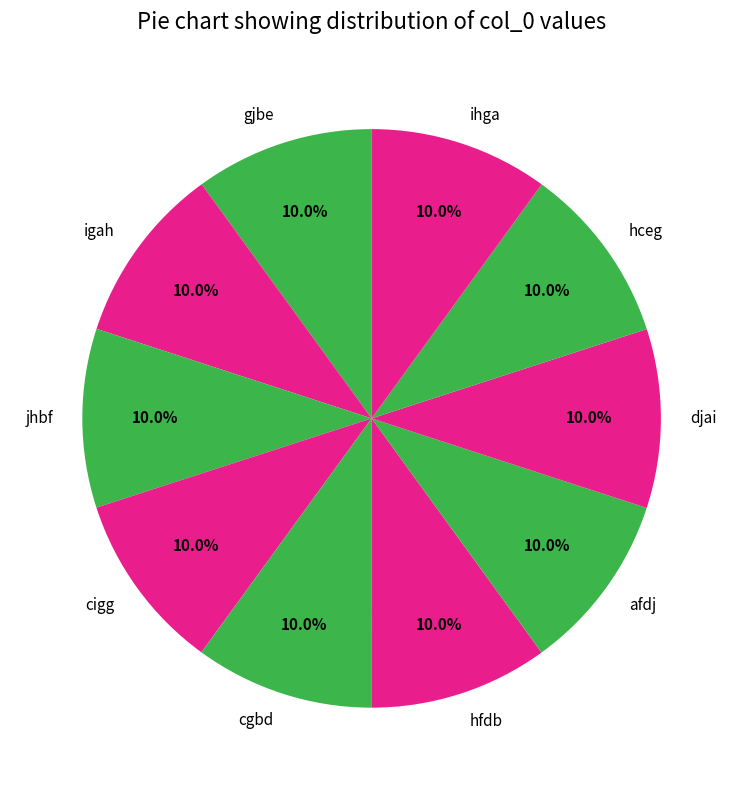

To the nearest percent, what percentage of the pie is igah?

10%